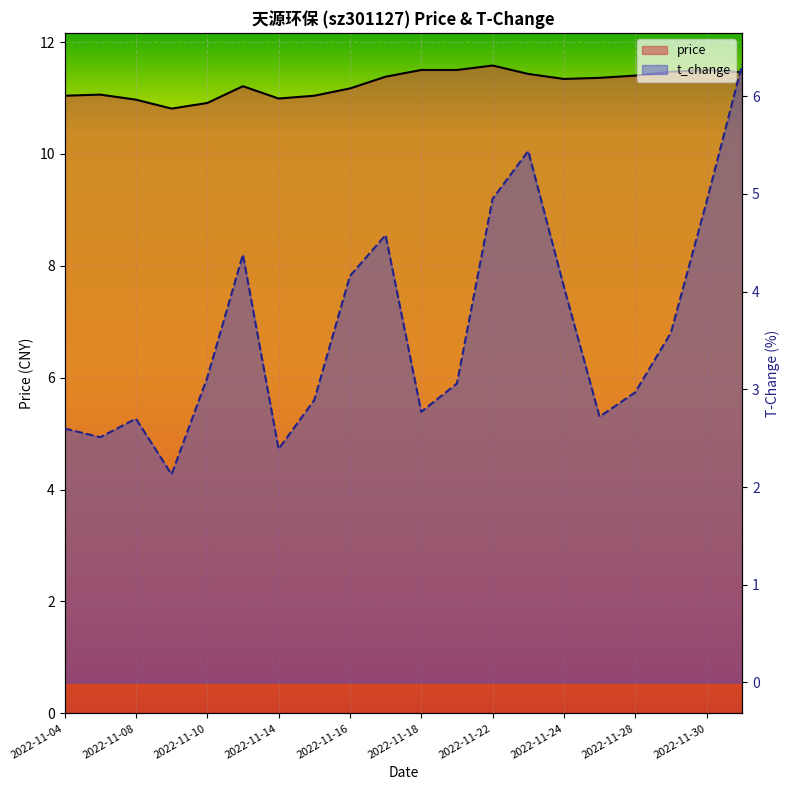

Which has a higher value, 2022-11-18 or 2022-11-07?

2022-11-18